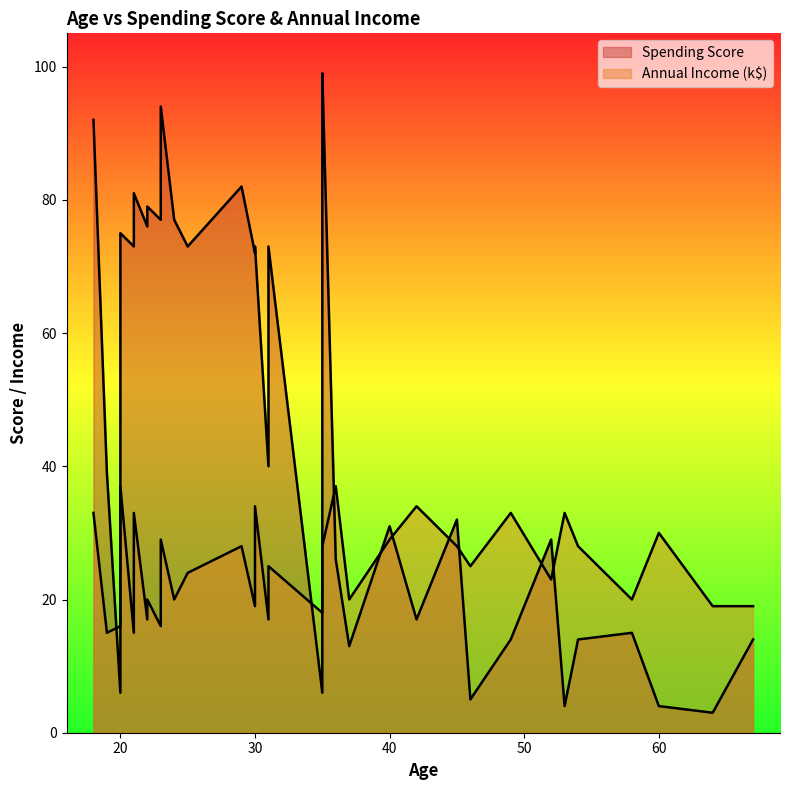

True or false: Spending Score has more than 0 interior local peaks.

True